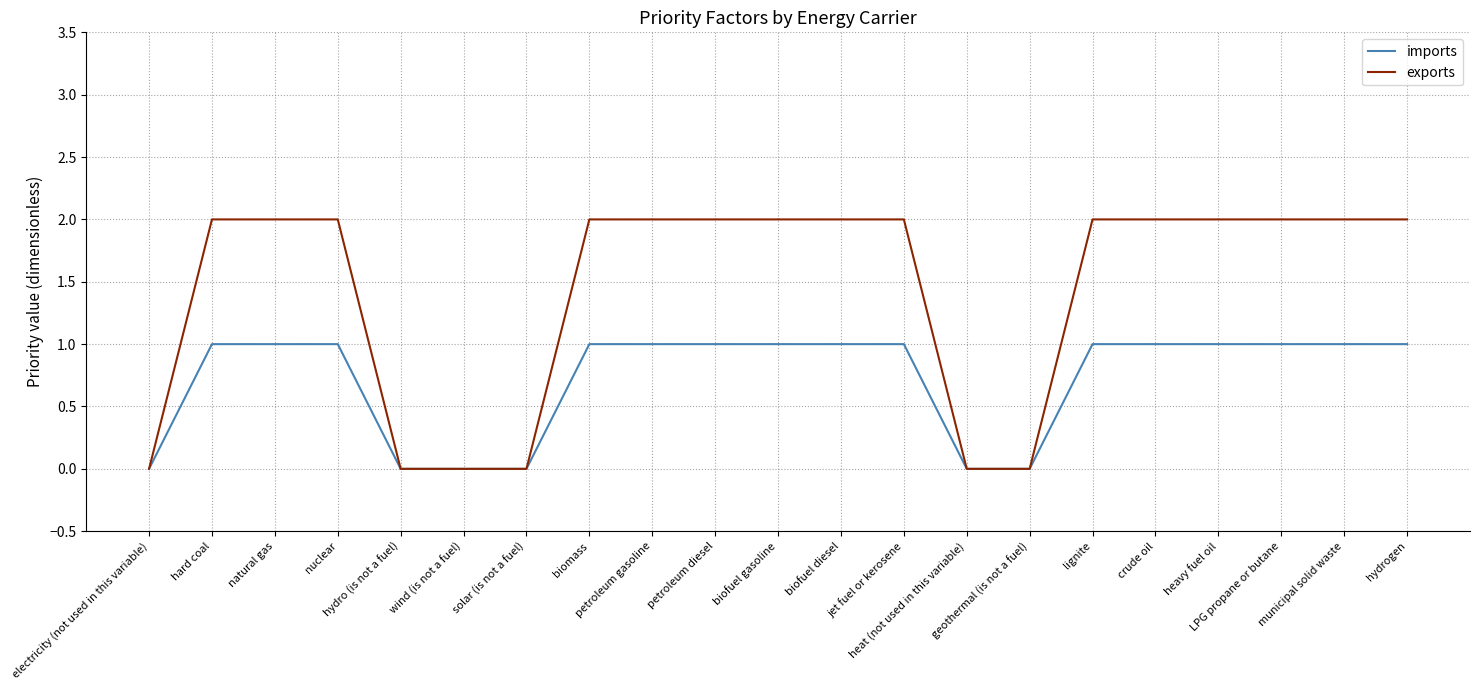

Reading left to right, list all the values displayed in this chart.

imports: electricity (not used in this variable)=0	hard coal=1	natural gas=1	nuclear=1	hydro (is not a fuel)=0	wind (is not a fuel)=0	solar (is not a fuel)=0	biomass=1	petroleum gasoline=1	petroleum diesel=1	biofuel gasoline=1	biofuel diesel=1	jet fuel or kerosene=1	heat (not used in this variable)=0	geothermal (is not a fuel)=0	lignite=1	crude oil=1	heavy fuel oil=1	LPG propane or butane=1	municipal solid waste=1	hydrogen=1
exports: electricity (not used in this variable)=0	hard coal=2	natural gas=2	nuclear=2	hydro (is not a fuel)=0	wind (is not a fuel)=0	solar (is not a fuel)=0	biomass=2	petroleum gasoline=2	petroleum diesel=2	biofuel gasoline=2	biofuel diesel=2	jet fuel or kerosene=2	heat (not used in this variable)=0	geothermal (is not a fuel)=0	lignite=2	crude oil=2	heavy fuel oil=2	LPG propane or butane=2	municipal solid waste=2	hydrogen=2